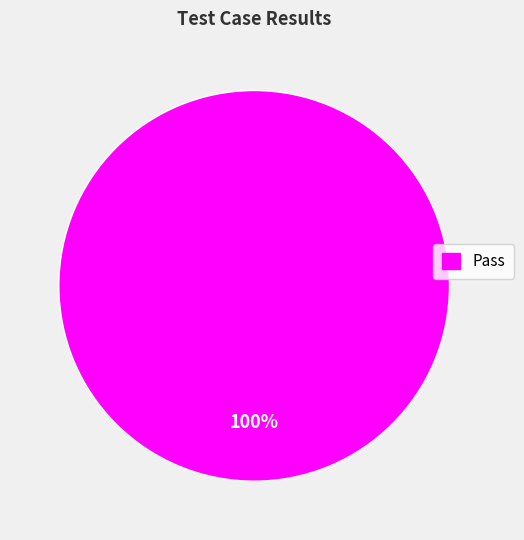

Does any single category account for the majority?

Yes